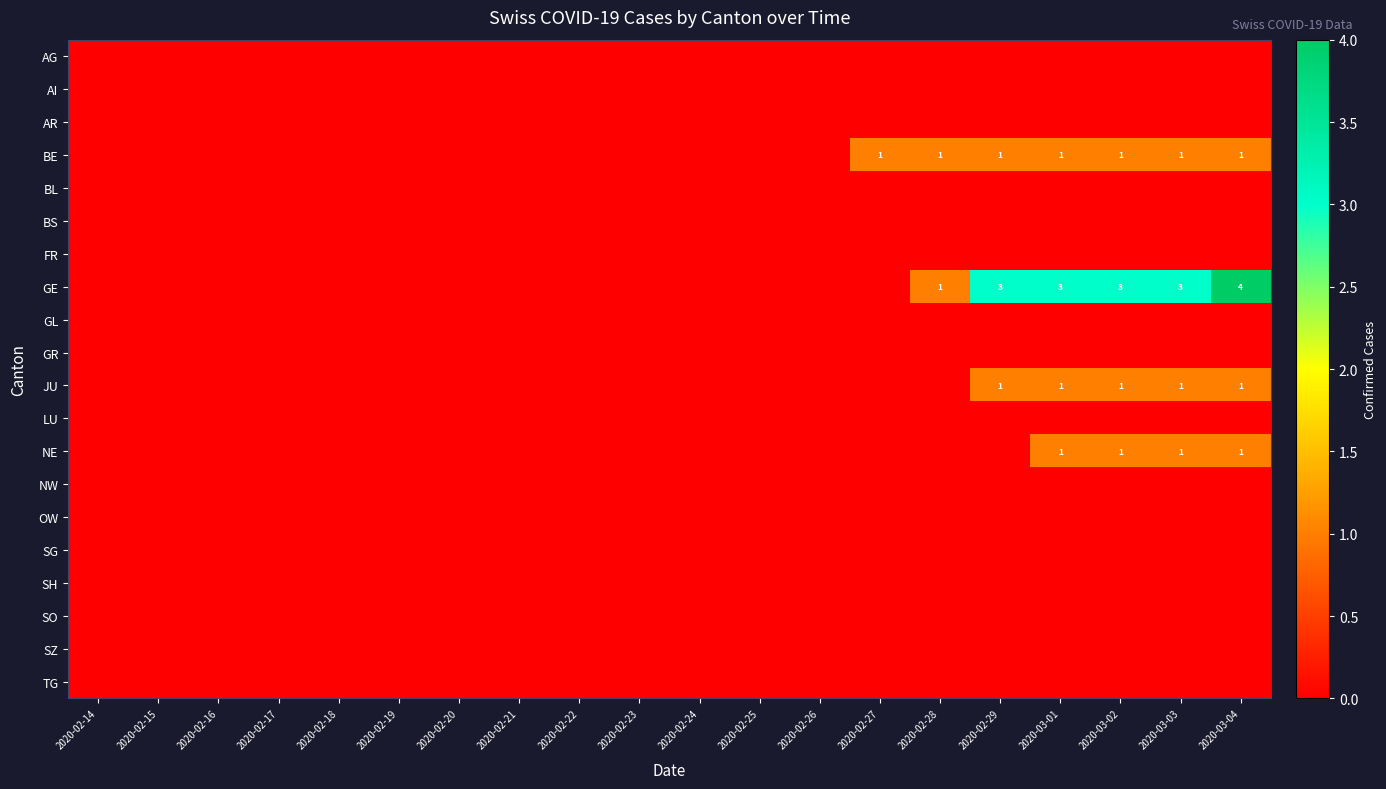

Which has a higher value, 2020-02-23 or 2020-02-24?

2020-02-23